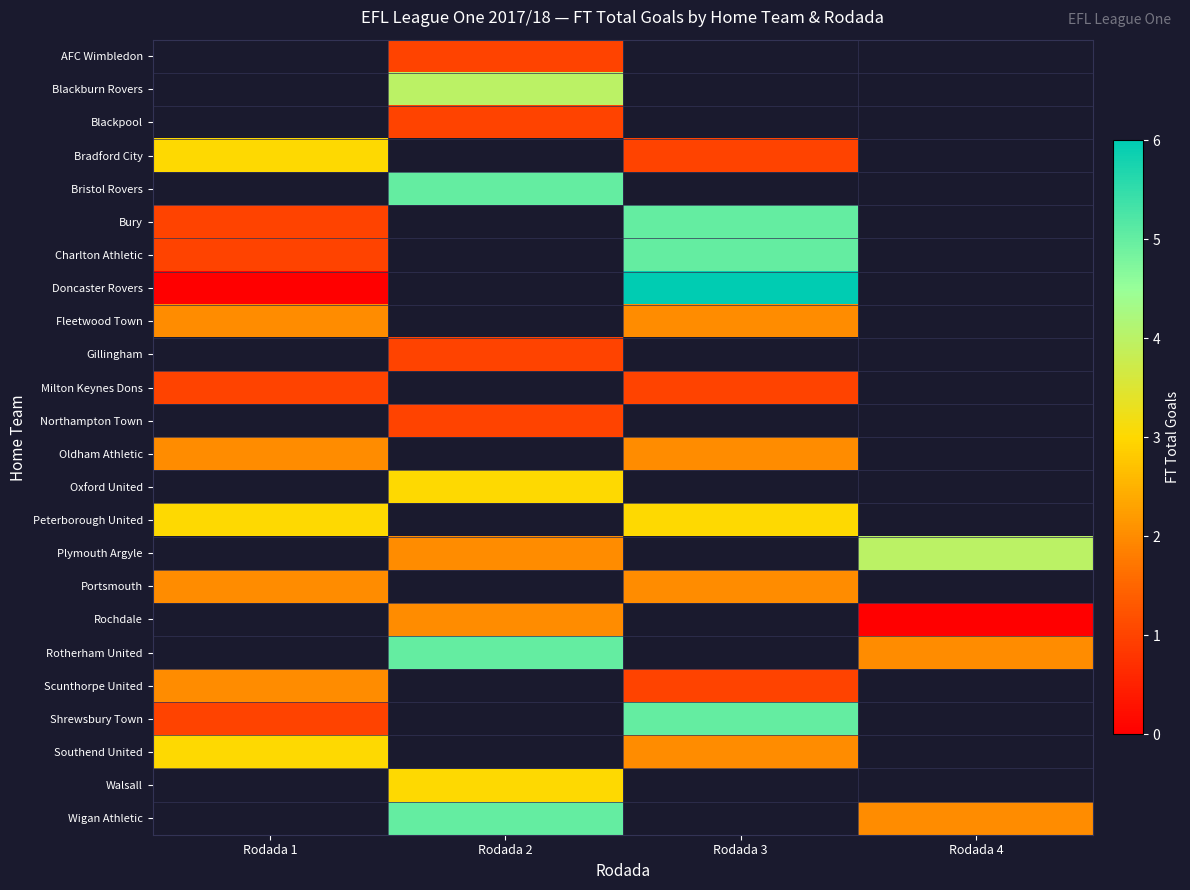

Which has a higher value, Rodada 1 or Rodada 3?

Rodada 1